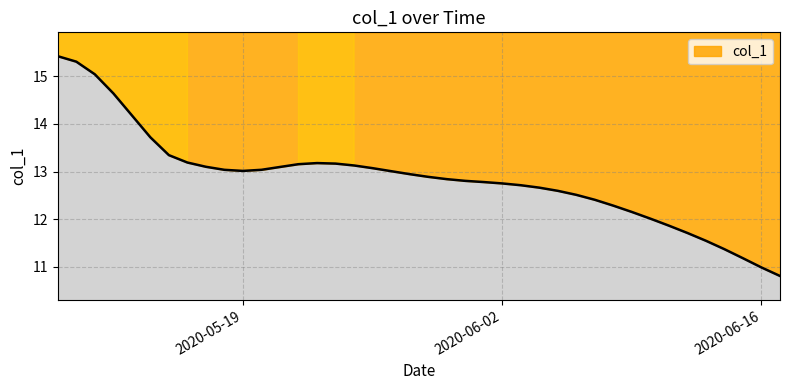

Count the number of data series in this chart.

1